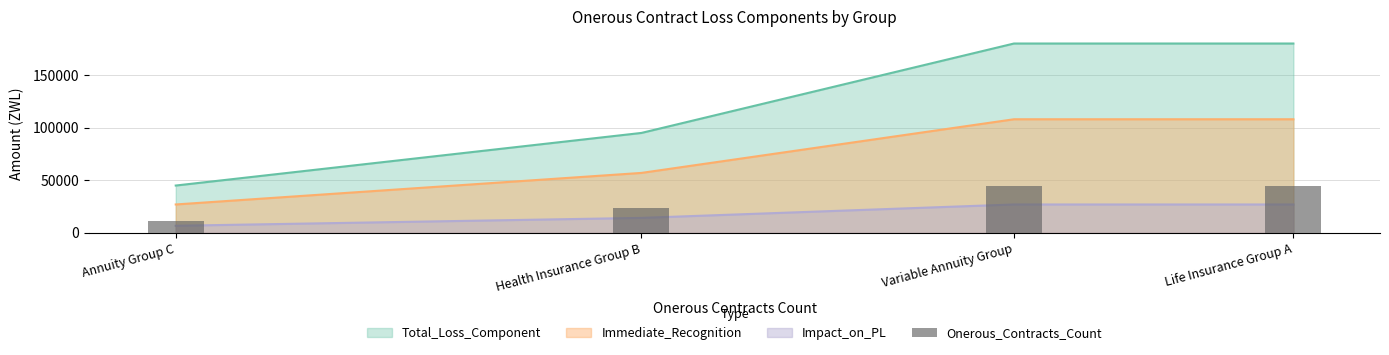

What position from the right is Health Insurance Group B?

3